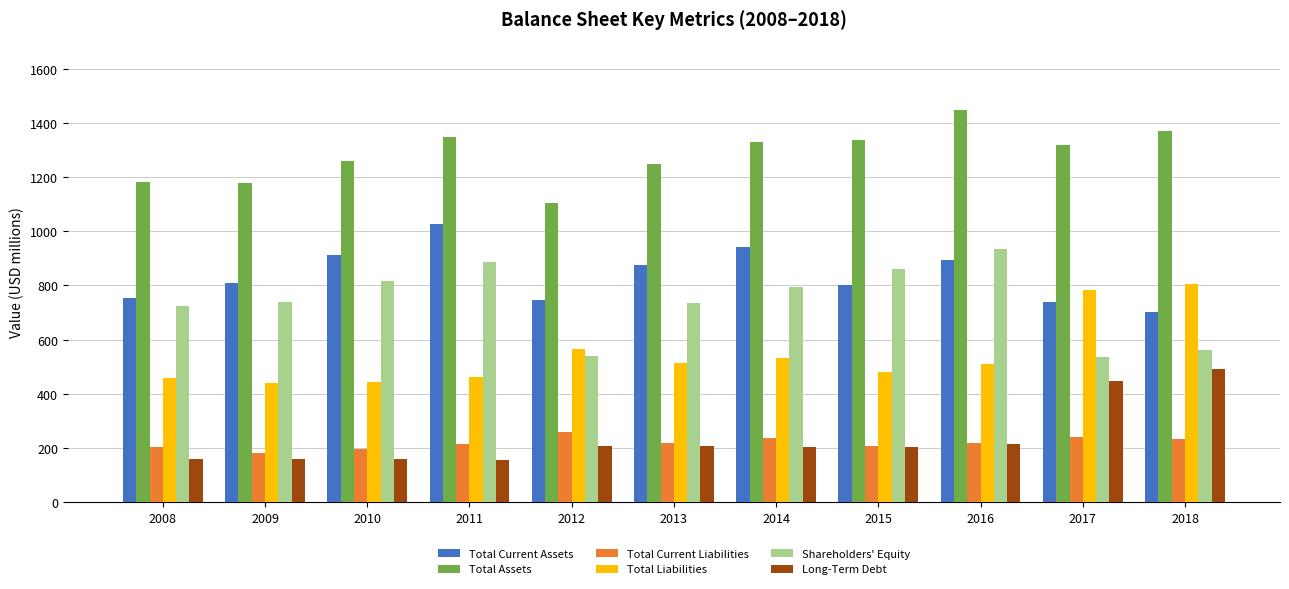

Which series has the largest total across all categories?

Total Assets